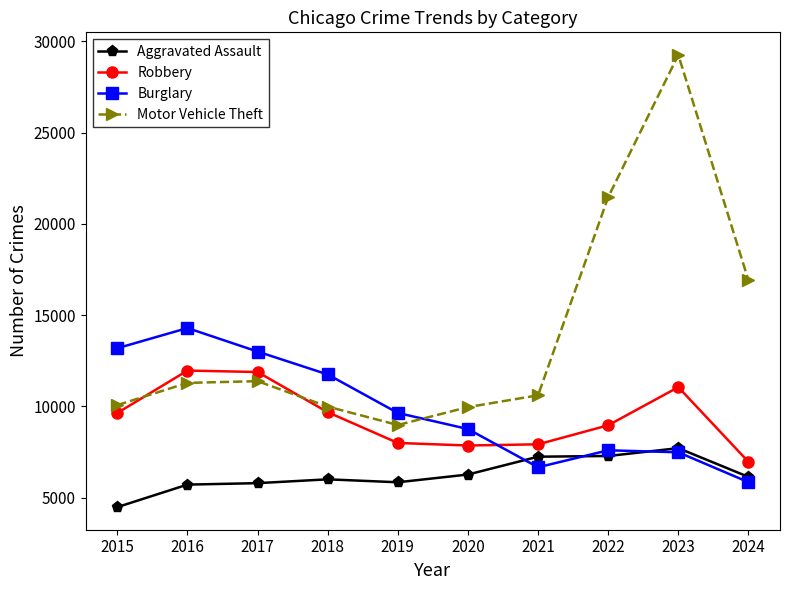

At which category is the sum across all series the highest?

2023